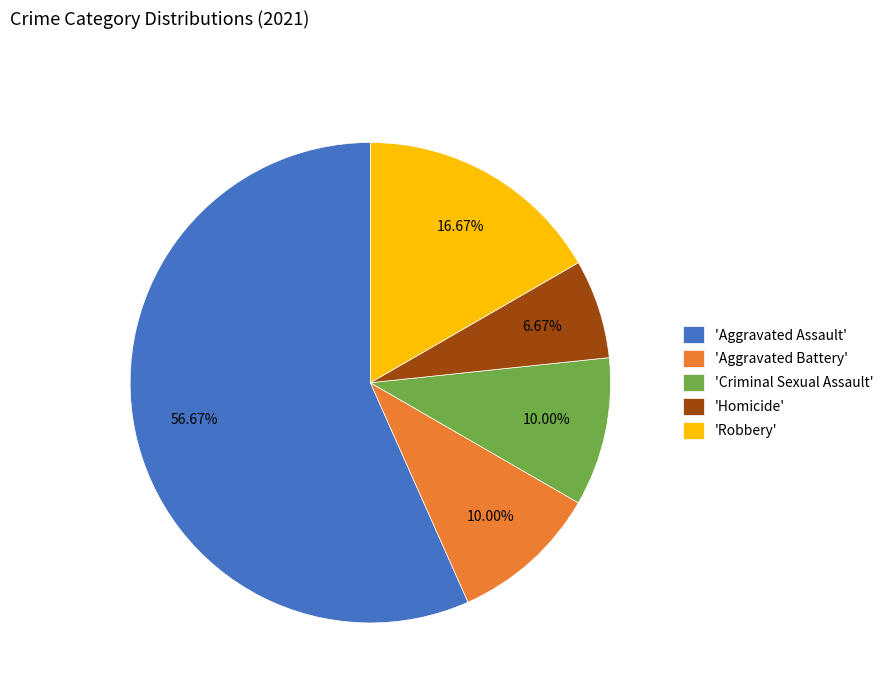

Which has a higher value, 'Aggravated Battery' or 'Homicide'?

'Aggravated Battery'